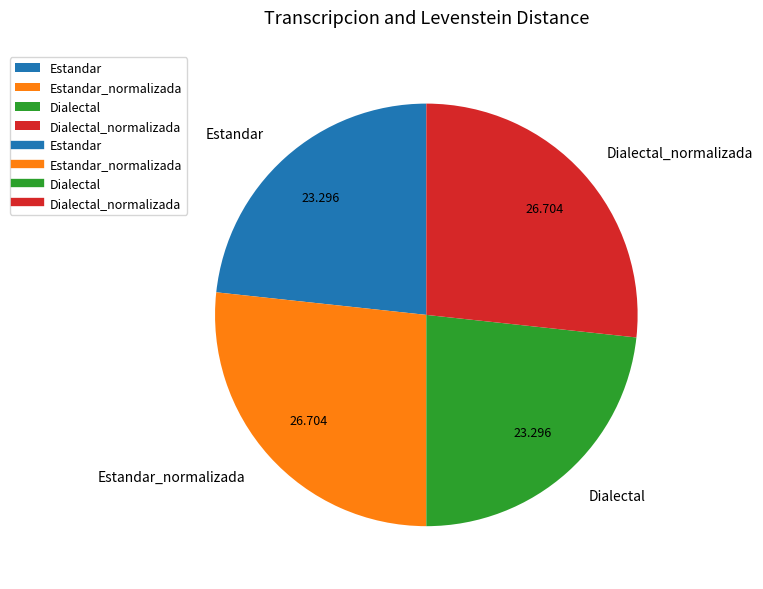

Between Estandar_normalizada and Dialectal, which is larger?

Estandar_normalizada